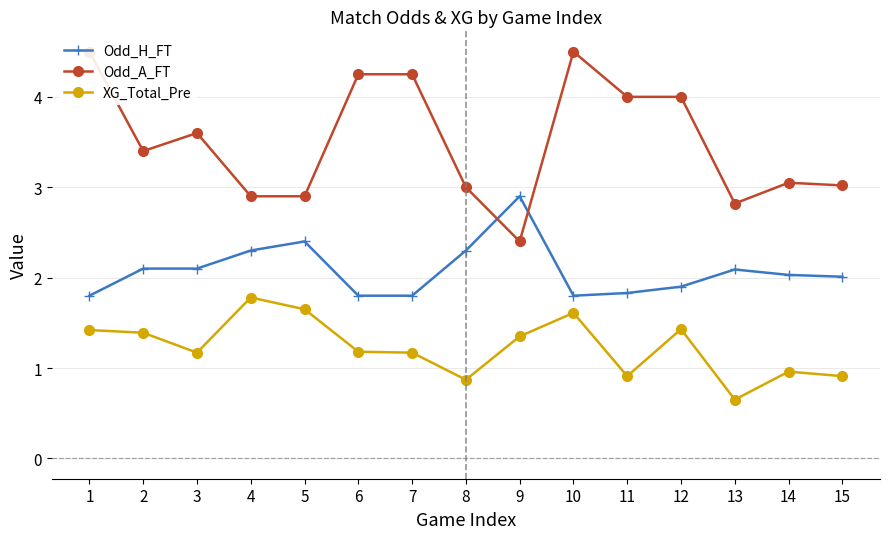

How many lines are shown in the chart?

3